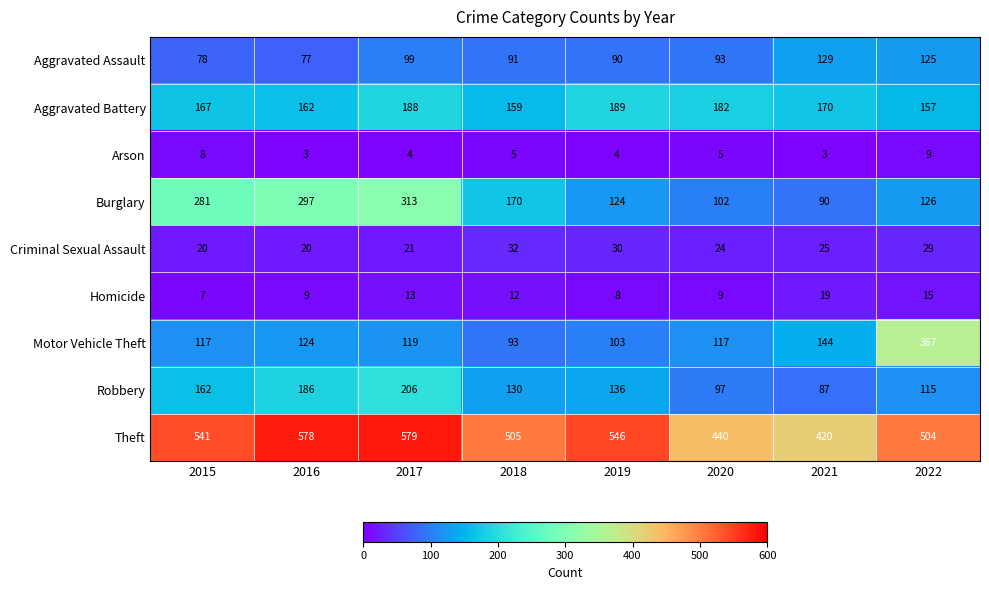

At 2015, list the series in order from largest to smallest.

Theft, Burglary, Aggravated Battery, Robbery, Motor Vehicle Theft, Aggravated Assault, Criminal Sexual Assault, Arson, Homicide